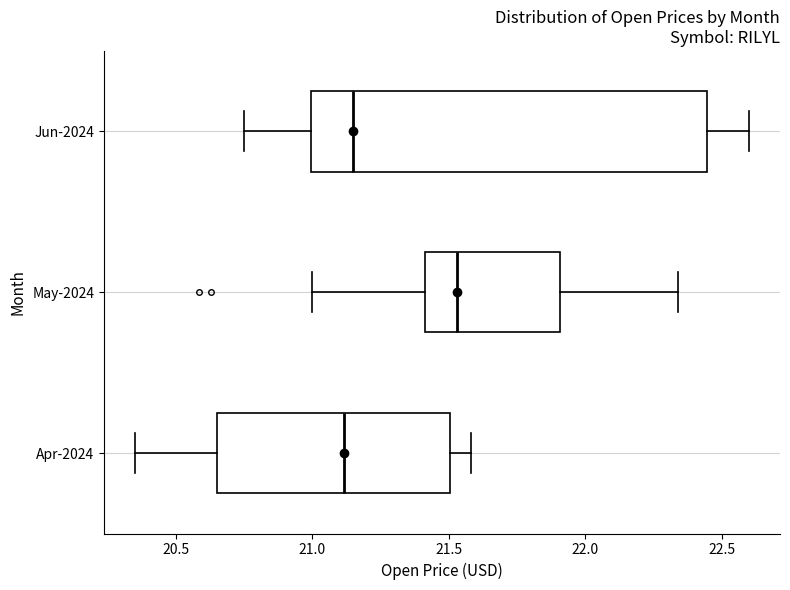

Which box is the widest, from its left edge to its right edge?

Jun-2024